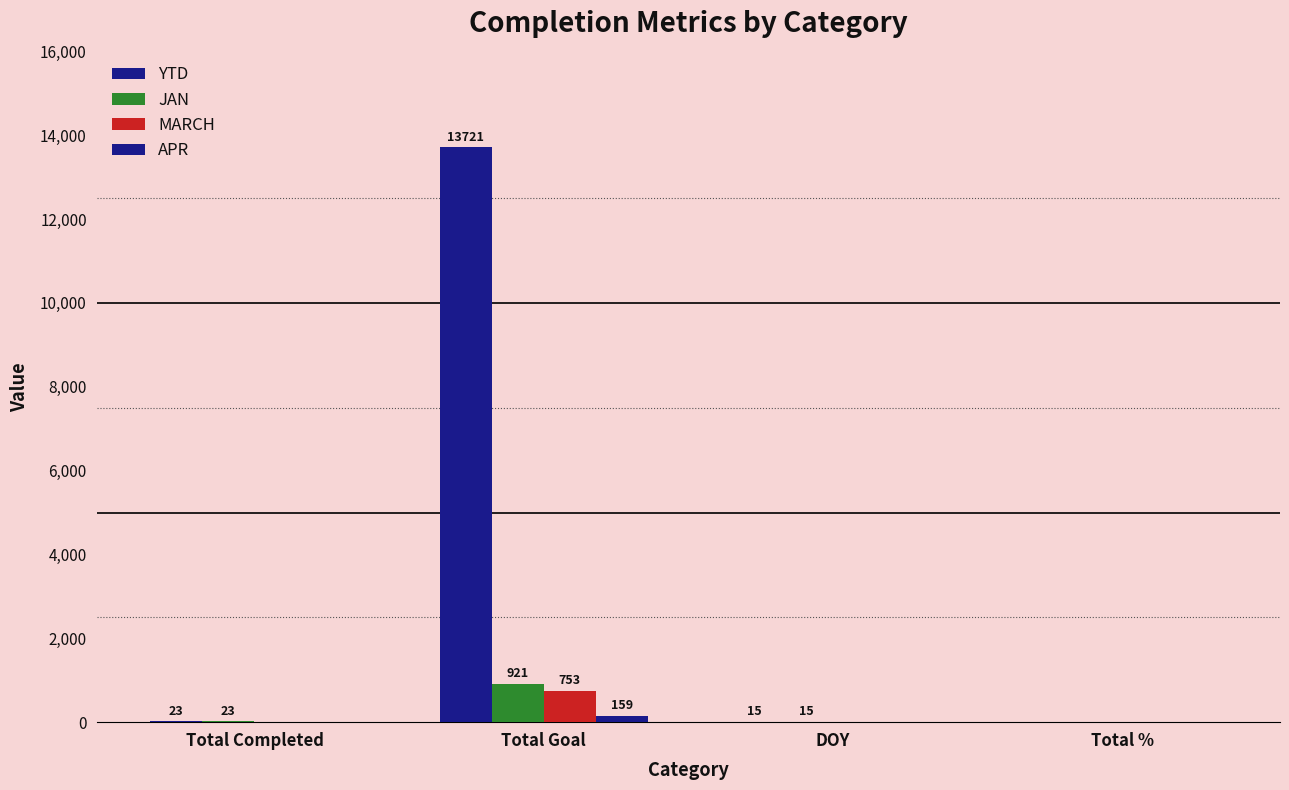

Reading right to left, what are all the values shown in this chart?

YTD: Total %=0	DOY=15	Total Goal=13721	Total Completed=23
JAN: Total %=0	DOY=15	Total Goal=921	Total Completed=23
MARCH: Total %=0	DOY=0	Total Goal=753	Total Completed=0
APR: Total %=0	DOY=0	Total Goal=159	Total Completed=0